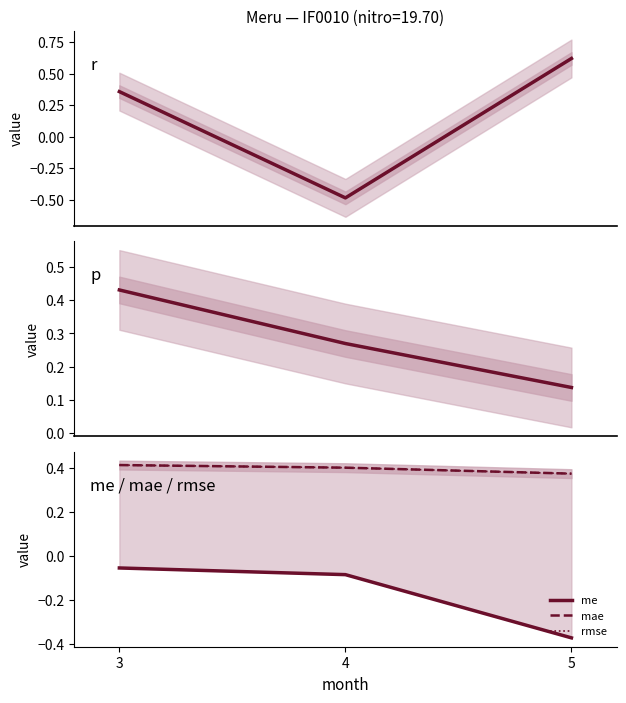

The rmse series shows 0.4 at 3. True or false?

True